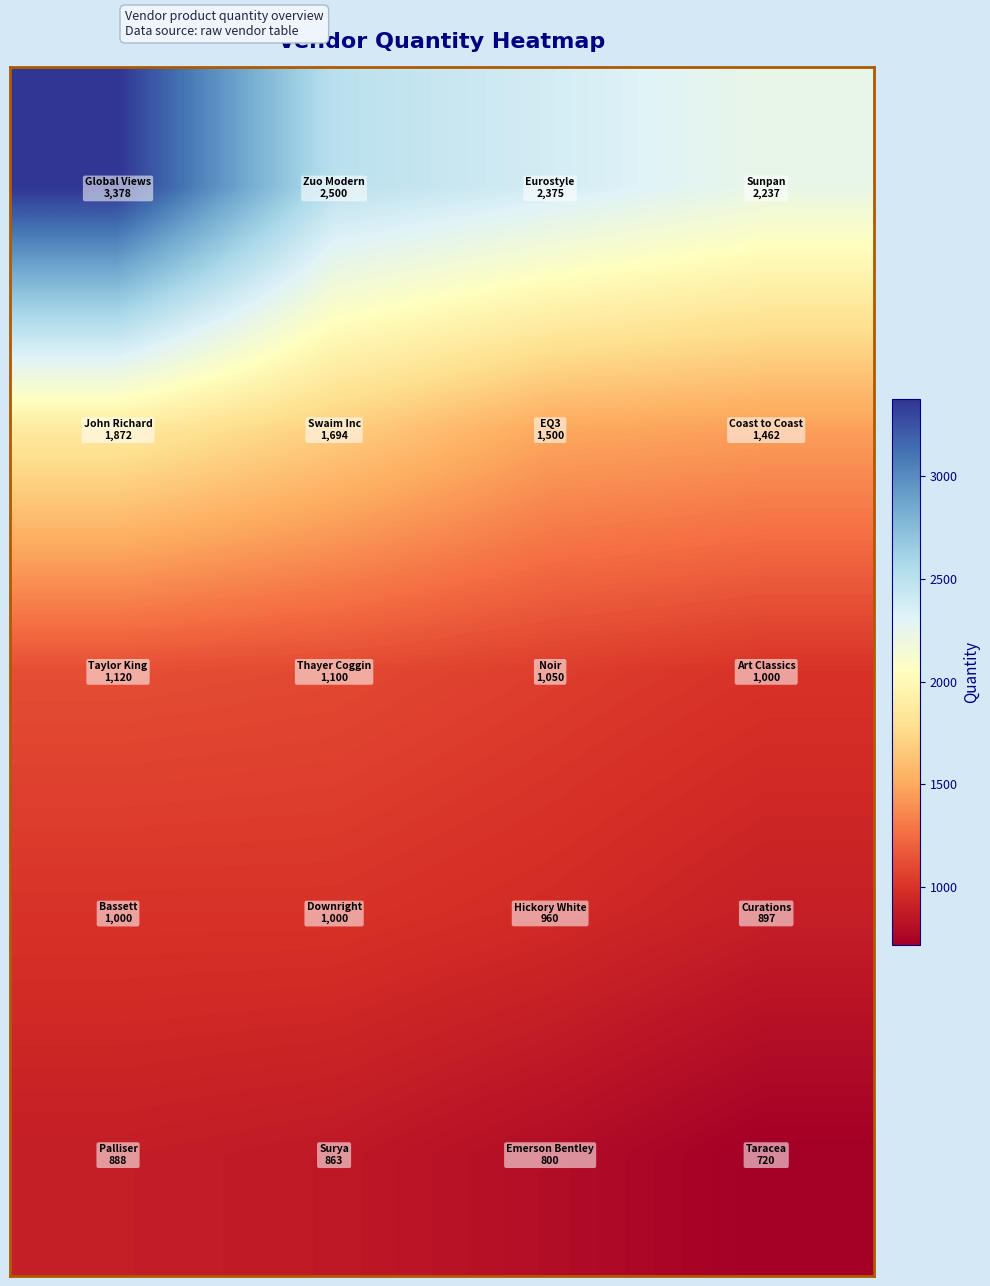

What is the minimum value shown in the chart?

720